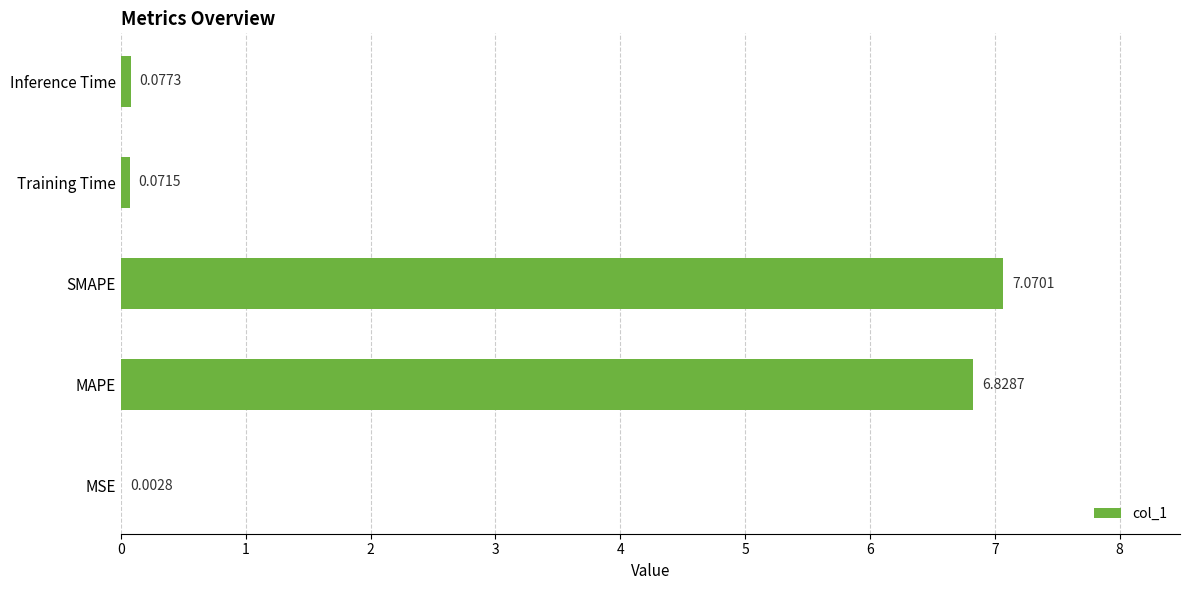

At which label is the value closest to 3?

Inference Time